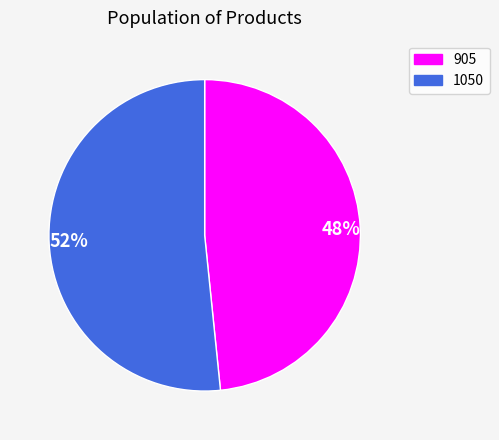

Approximately how many times larger is the value at 905 compared to 1050?

0.9